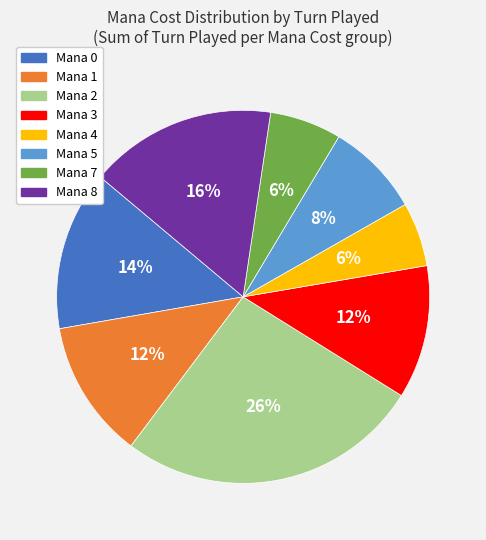

To the nearest percent, what is the combined percentage of Mana 5 and Mana 8?

24%